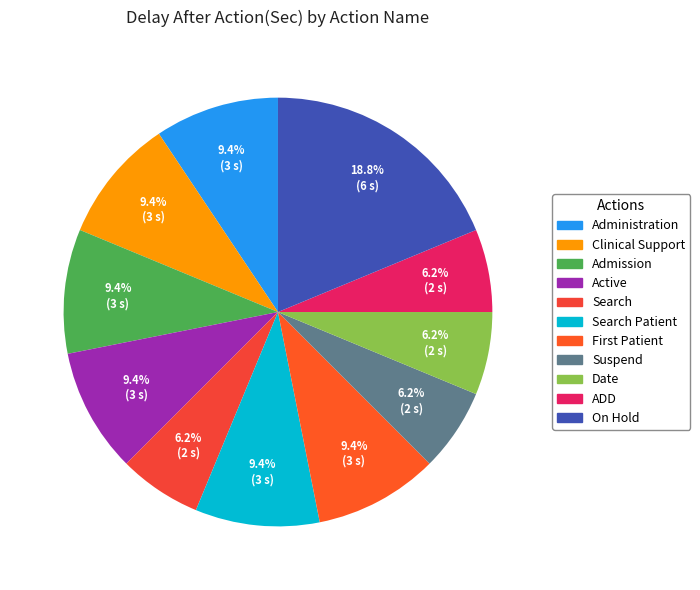

What is the smallest slice in the pie chart?

Search